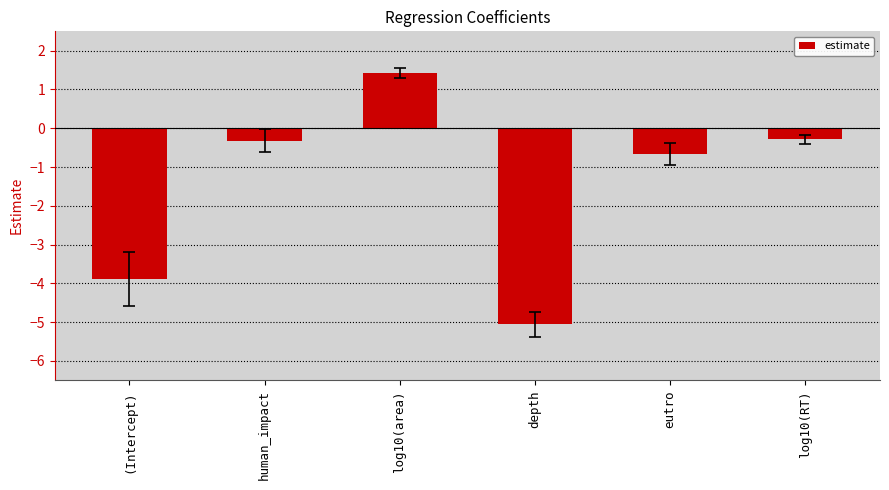

Between log10(area) and human_impact, which is larger?

log10(area)